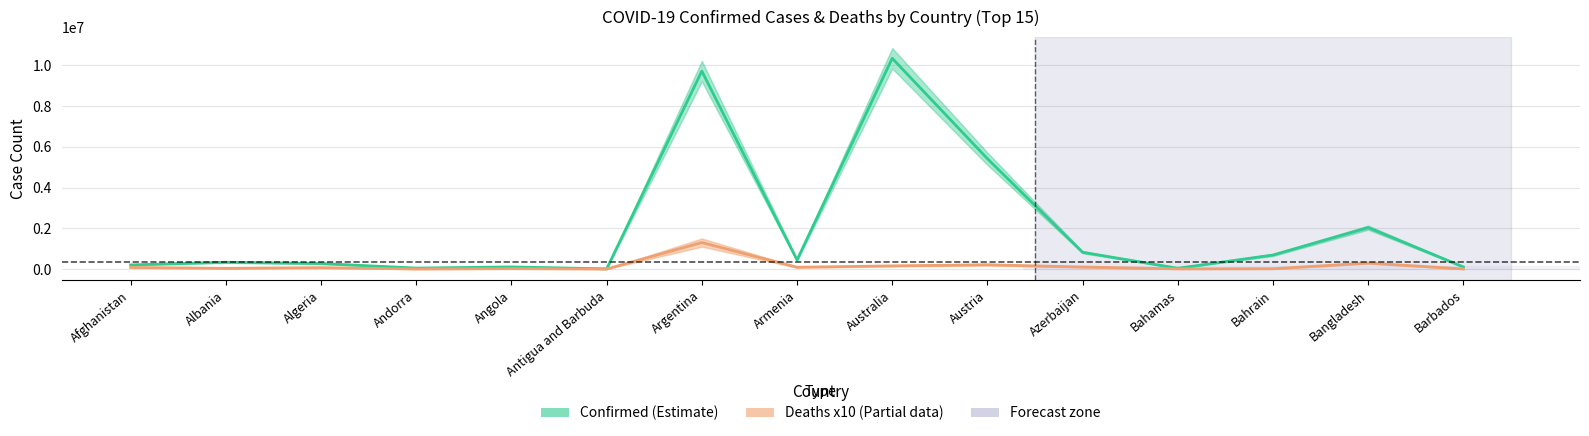

The Confirmed (Estimate) series shows 166749 at Albania. True or false?

False